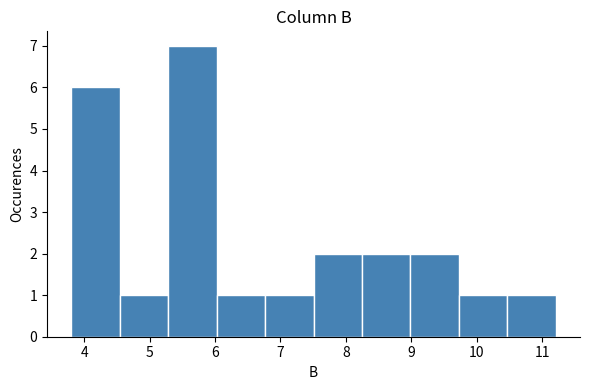

Reading left to right, transcribe this chart: for each bar, give the range it covers on the x-axis and its height. Neither the bar edges nor the heights are printed on the chart, so give them approximately, as read against the axes.

3.8 to 4.5: 6
4.5 to 5.3: 1
5.3 to 6.0: 7
6.0 to 6.8: 1
6.8 to 7.5: 1
7.5 to 8.2: 2
8.2 to 9.0: 2
9.0 to 9.7: 2
9.7 to 10.5: 1
10.5 to 11.2: 1